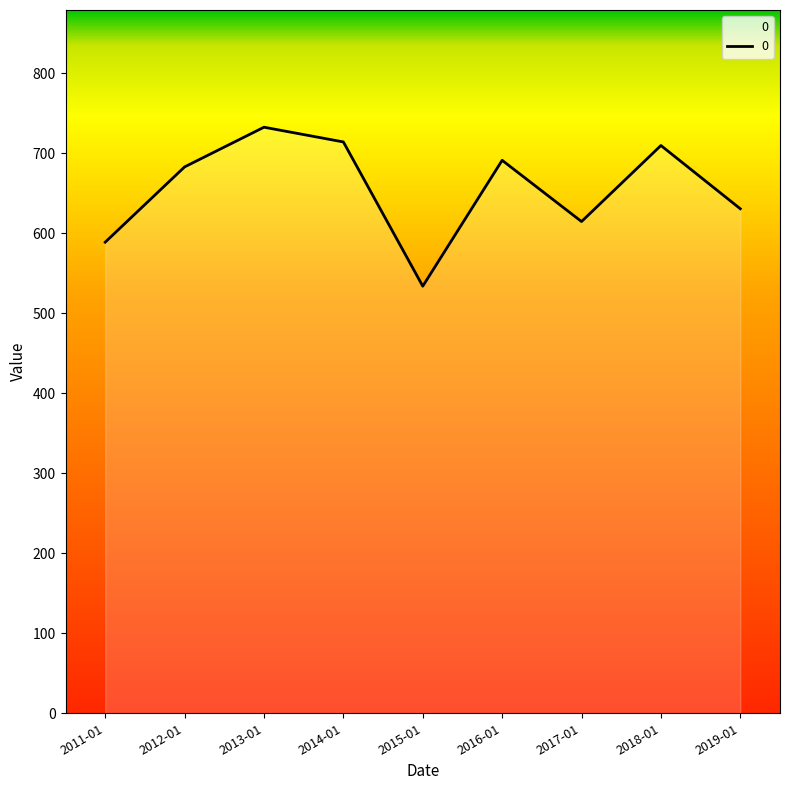

The value at 2014-01 is 1148.7. True or false?

False